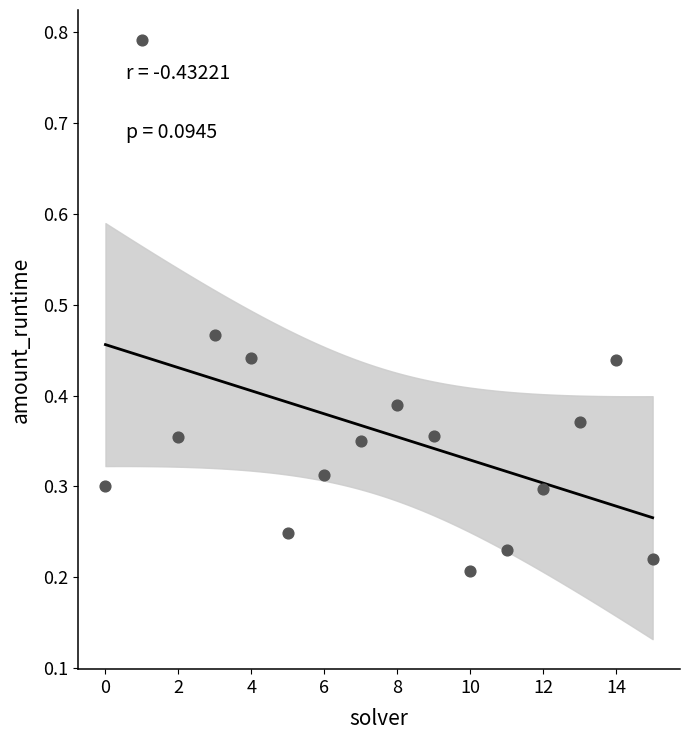

What is the range of Y values (max minus min)?

0.6